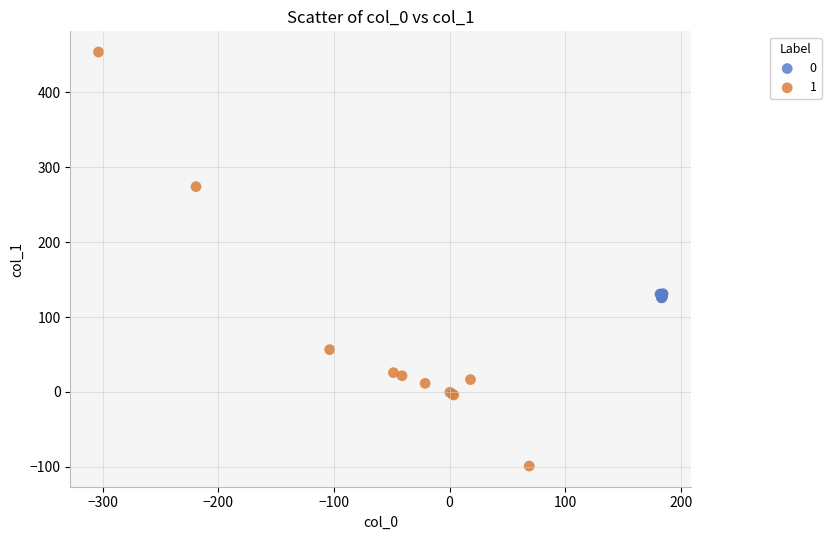

Which series reaches the maximum Y coordinate?

1